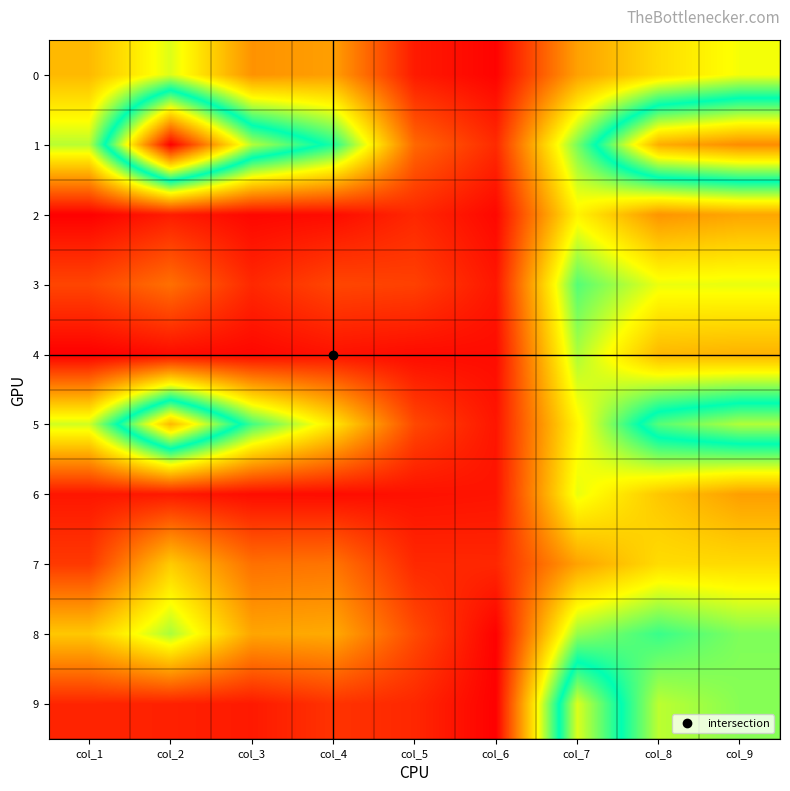

At how many categories does at least one series exceed 1167?

1